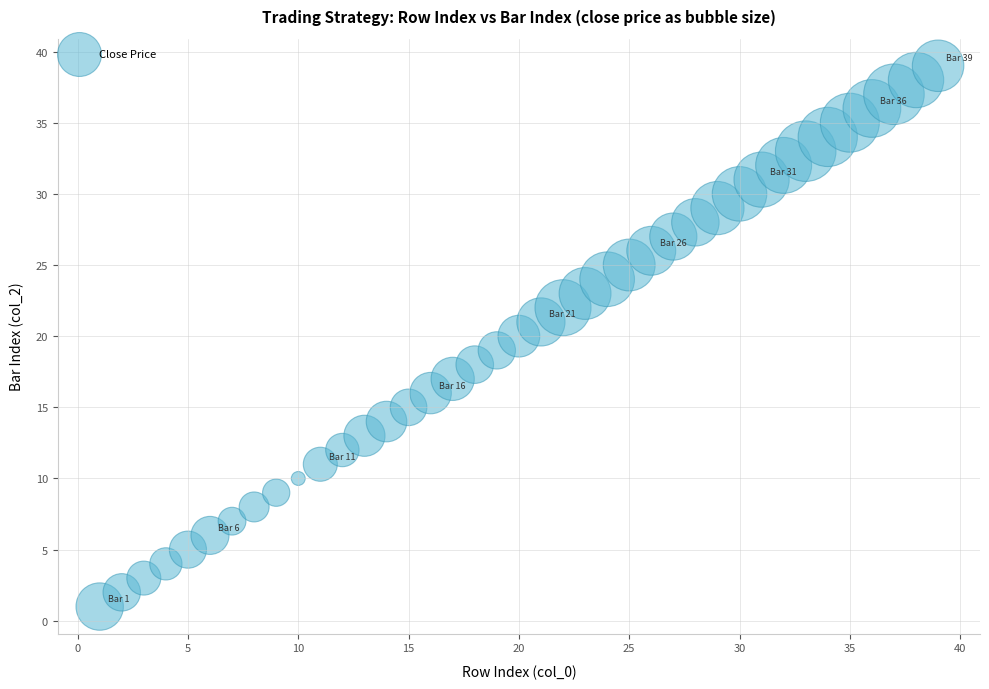

What is the range of X values (max minus min)?

38